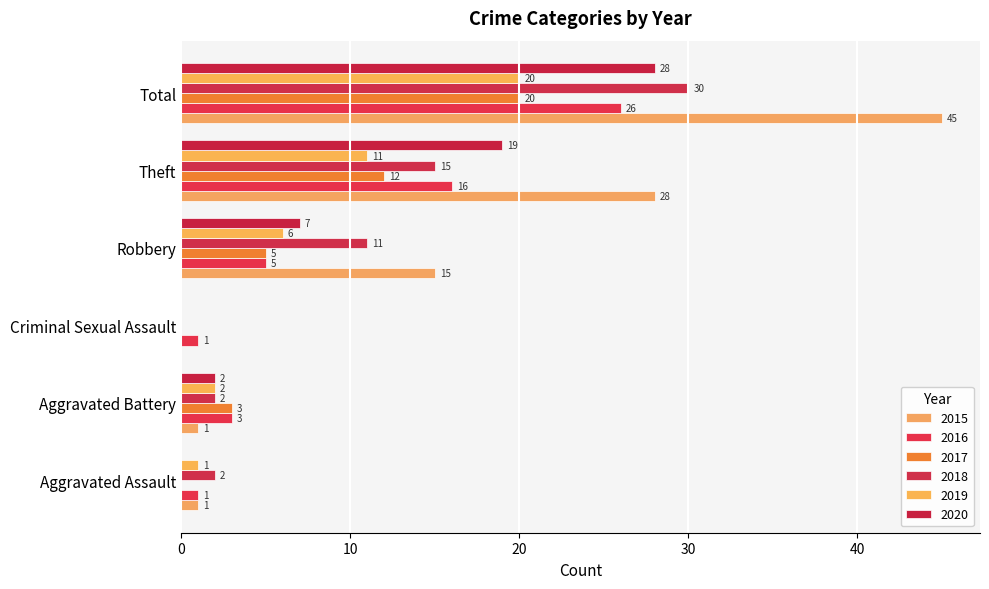

Where does the 2015 series first go above 15?

Theft